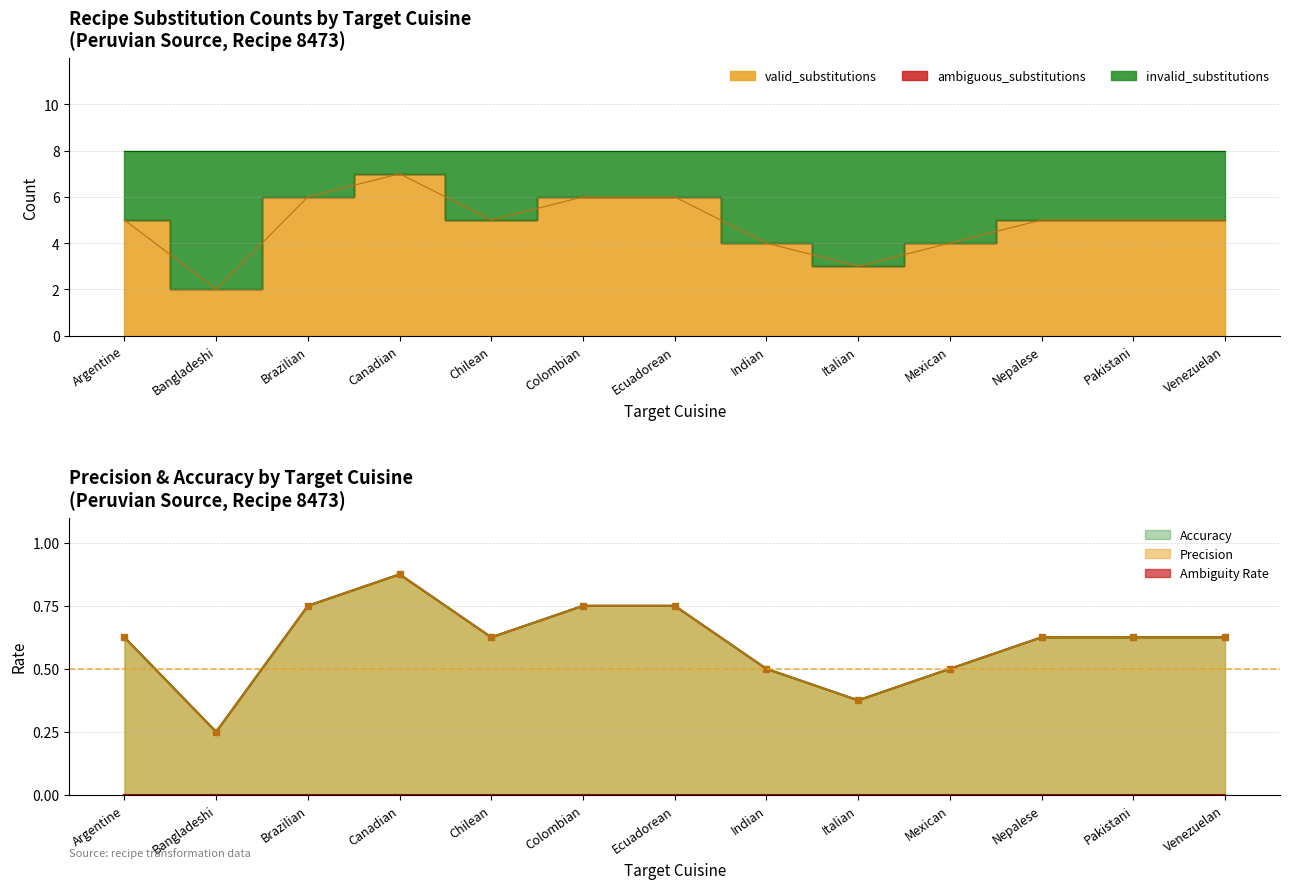

Does the chart have visible grid lines?

Yes